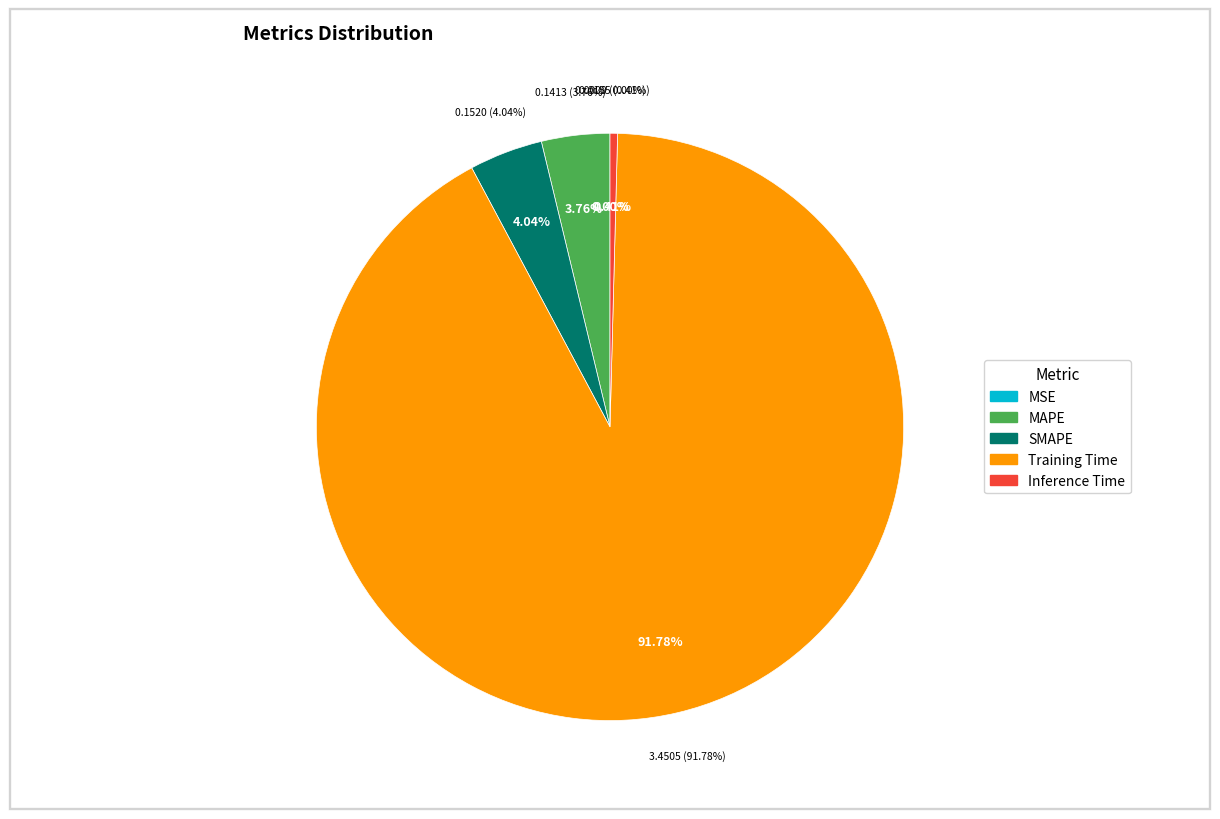

Combined, do SMAPE and MAPE account for over 50%?

No